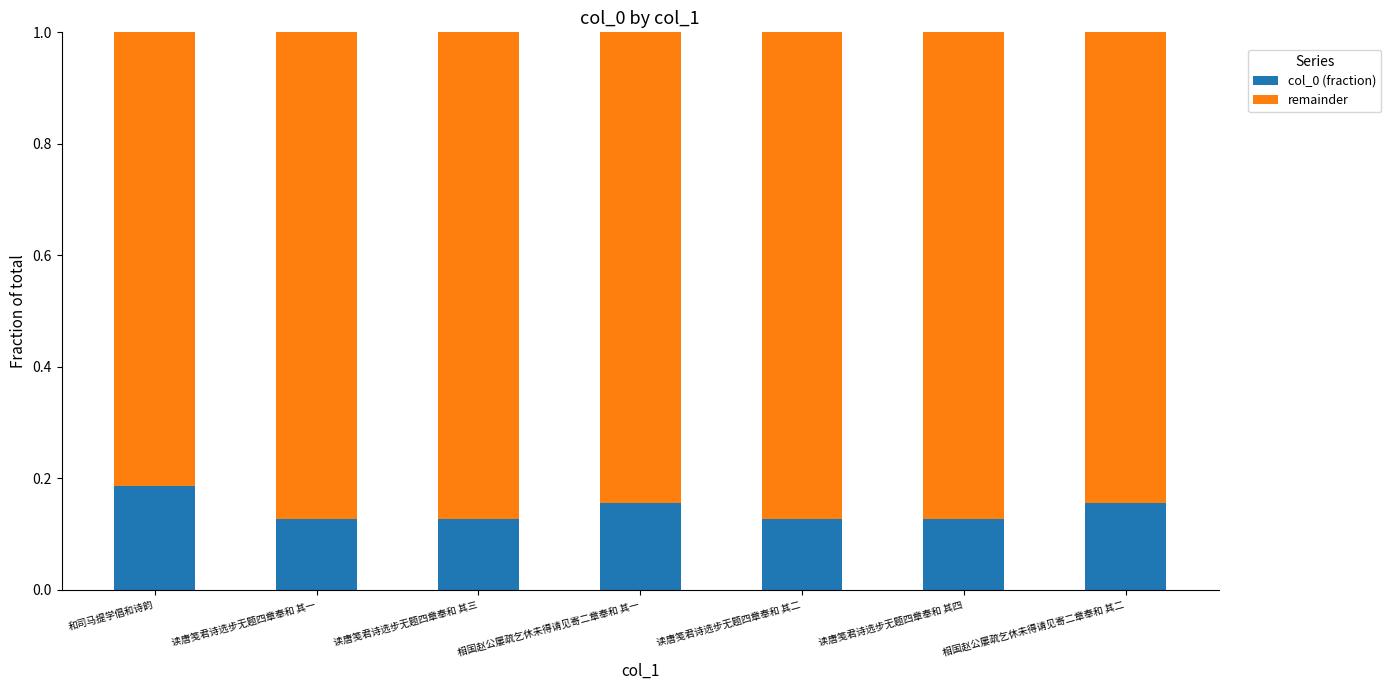

What is the sum of all col_0 (fraction) values?

1.0